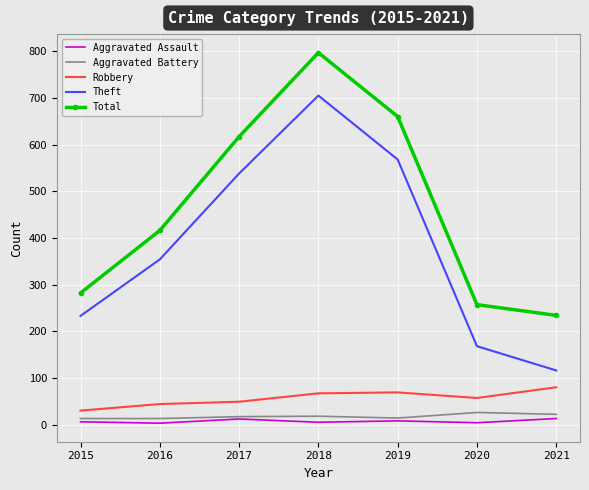

Rank the categories by Total value from highest to lowest.

2018, 2019, 2017, 2016, 2015, 2020, 2021